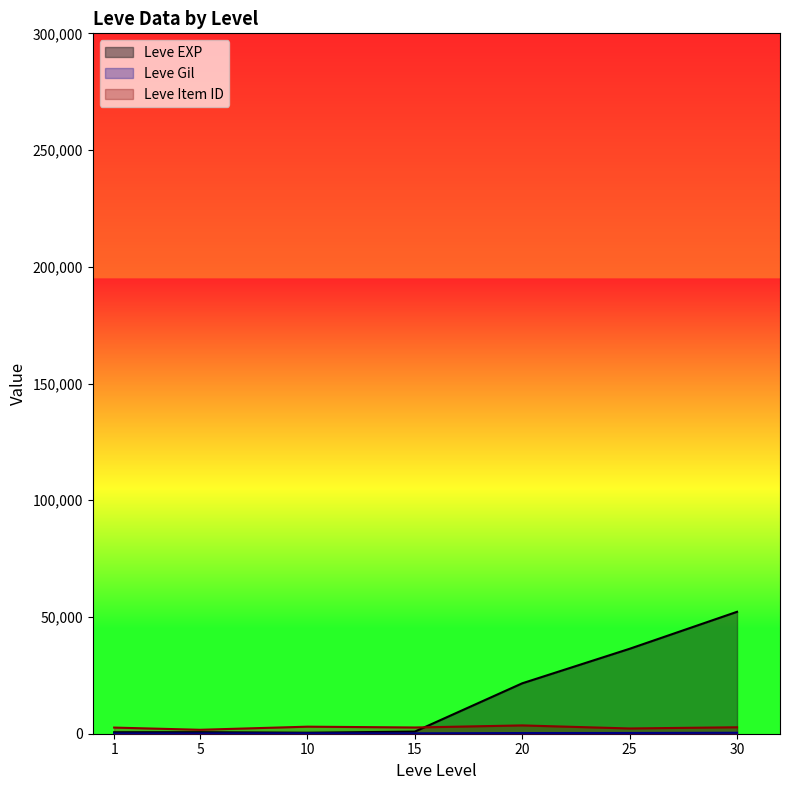

True or false: Leve EXP has more than 1 interior local peaks.

False